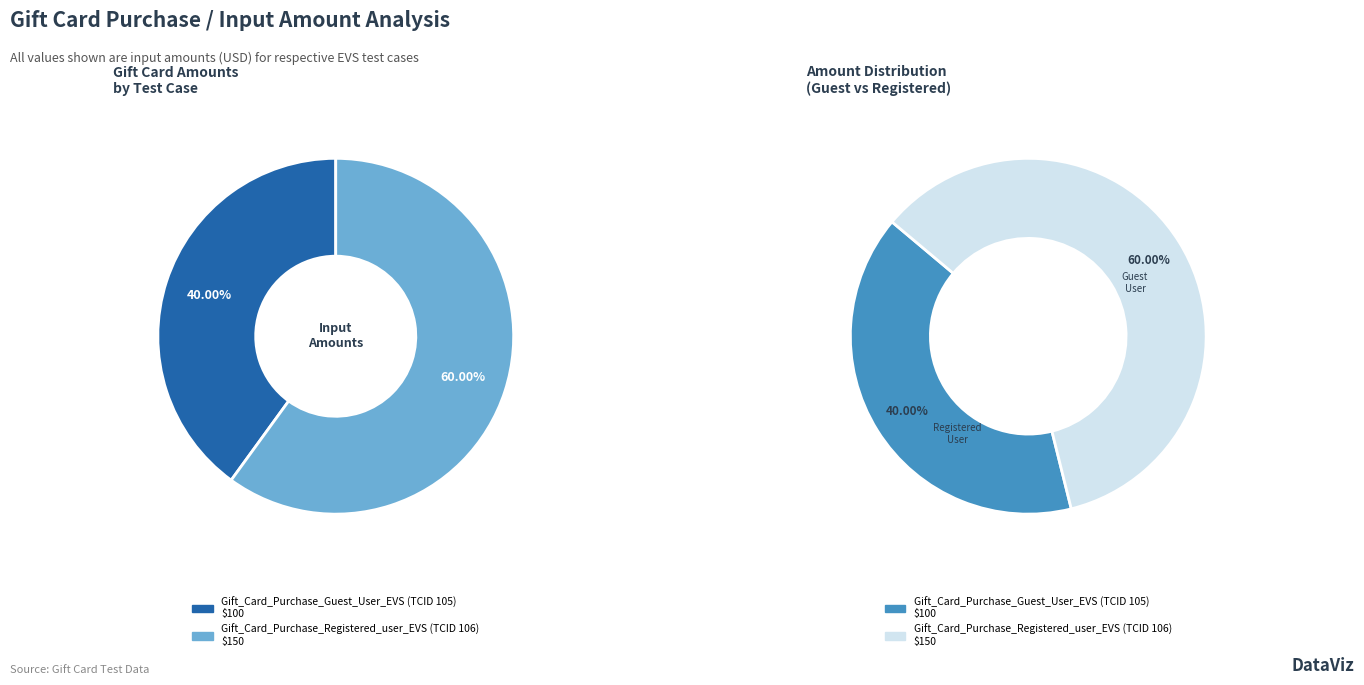

How many segments does this pie chart have?

2